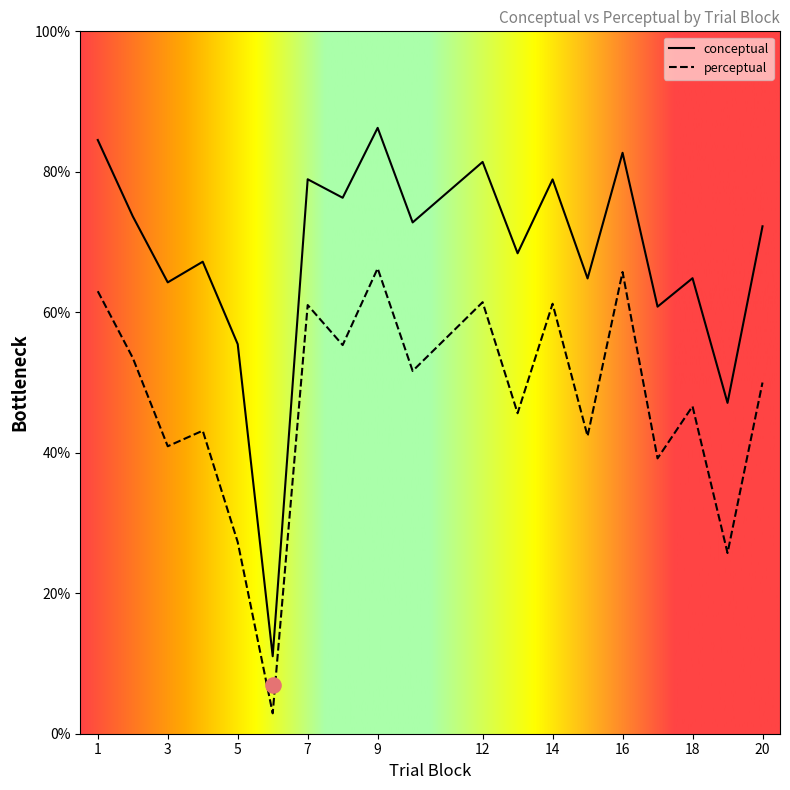

Is the value of conceptual at 8 greater than the value of perceptual at 19?

Yes